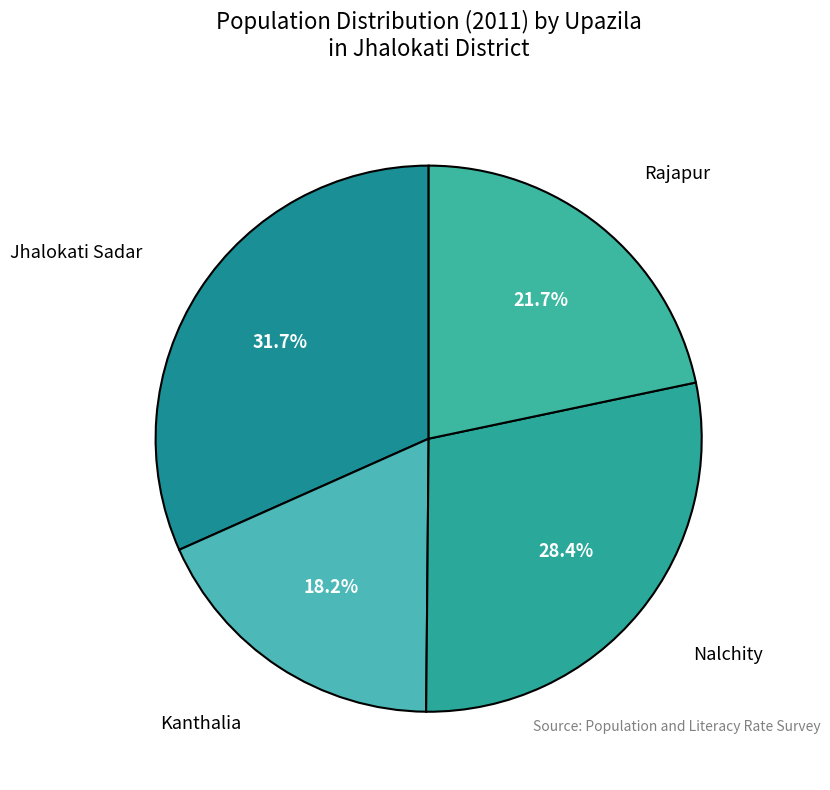

Count the number of slices in the pie.

4